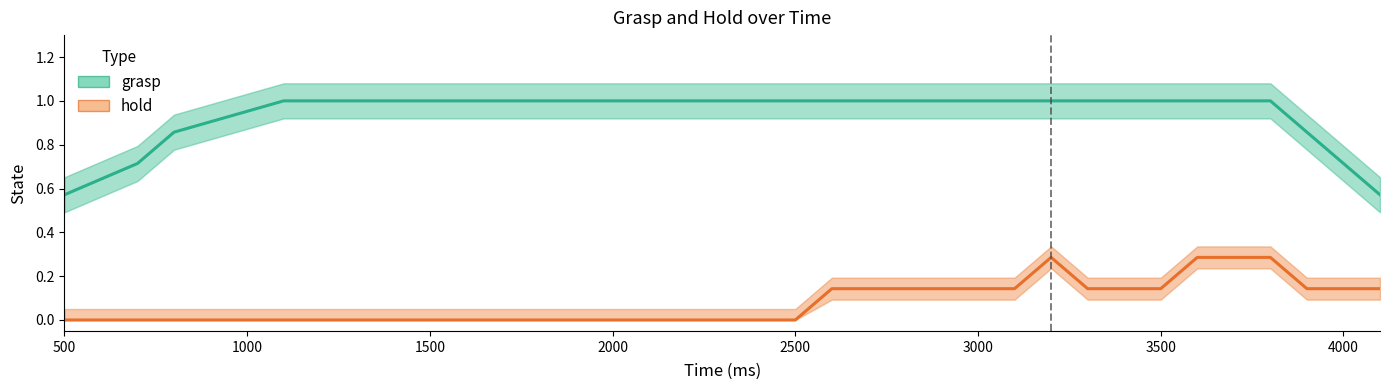

What is the label of the 31st point from the right?

1500